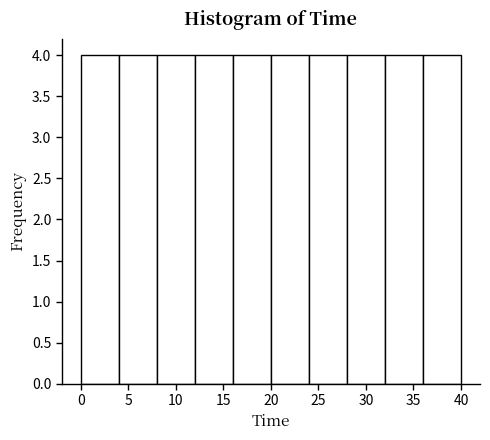

How tall is the bar that spans 28 to 32 on the x-axis? The values are not printed on the chart, so give them approximately, as read against the axis.

4